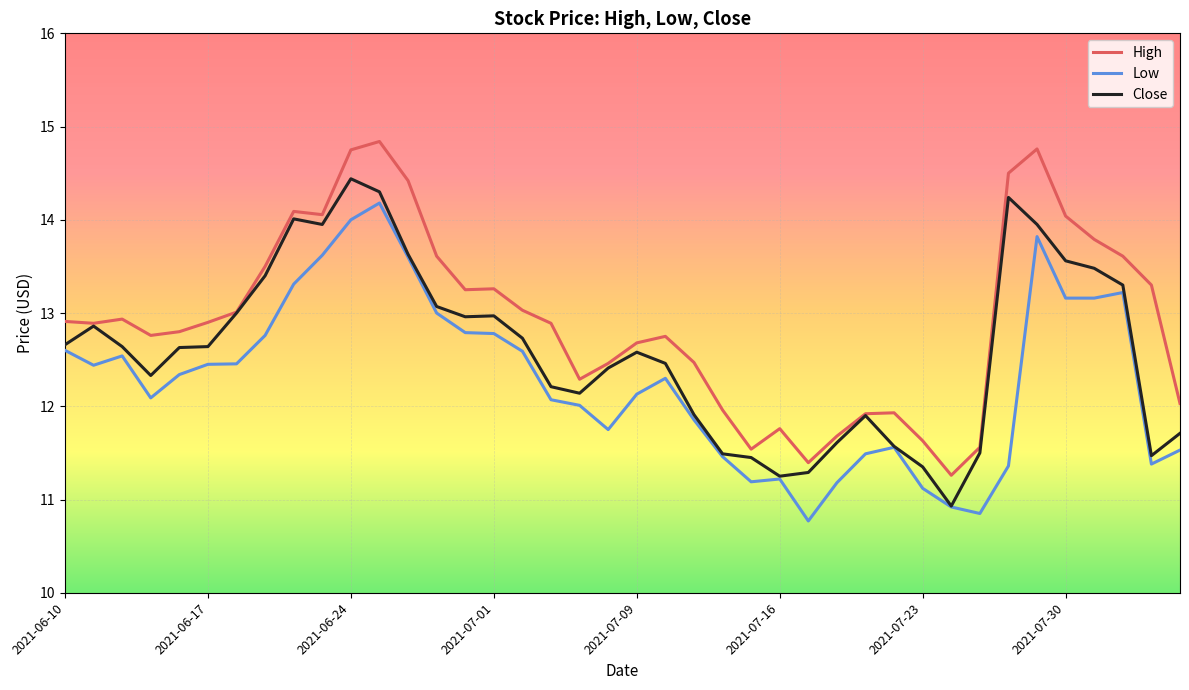

Rank the series by their maximum value, from lowest to highest.

Low, Close, High